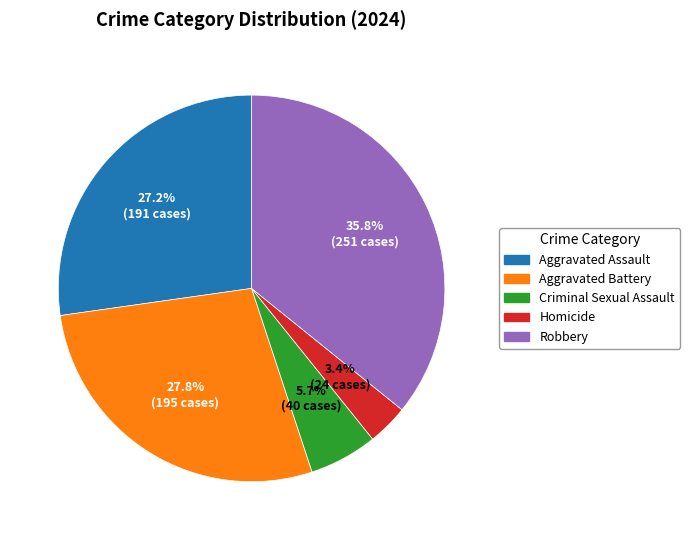

Does any single category account for the majority?

No